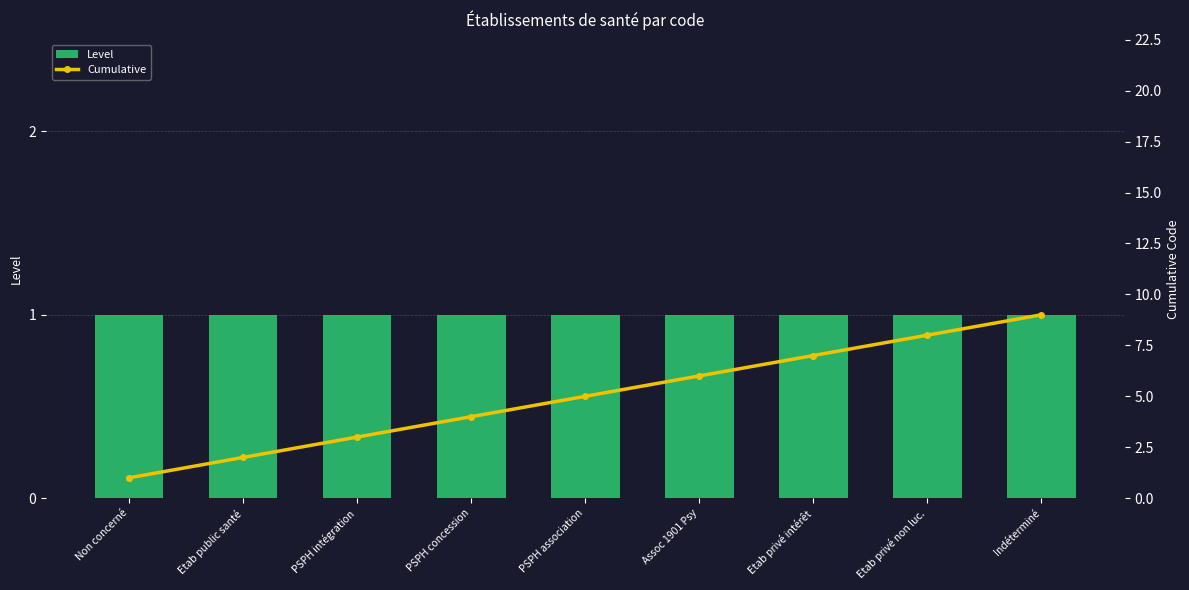

Where is Cumulative nearest to the value 5?

PSPH association